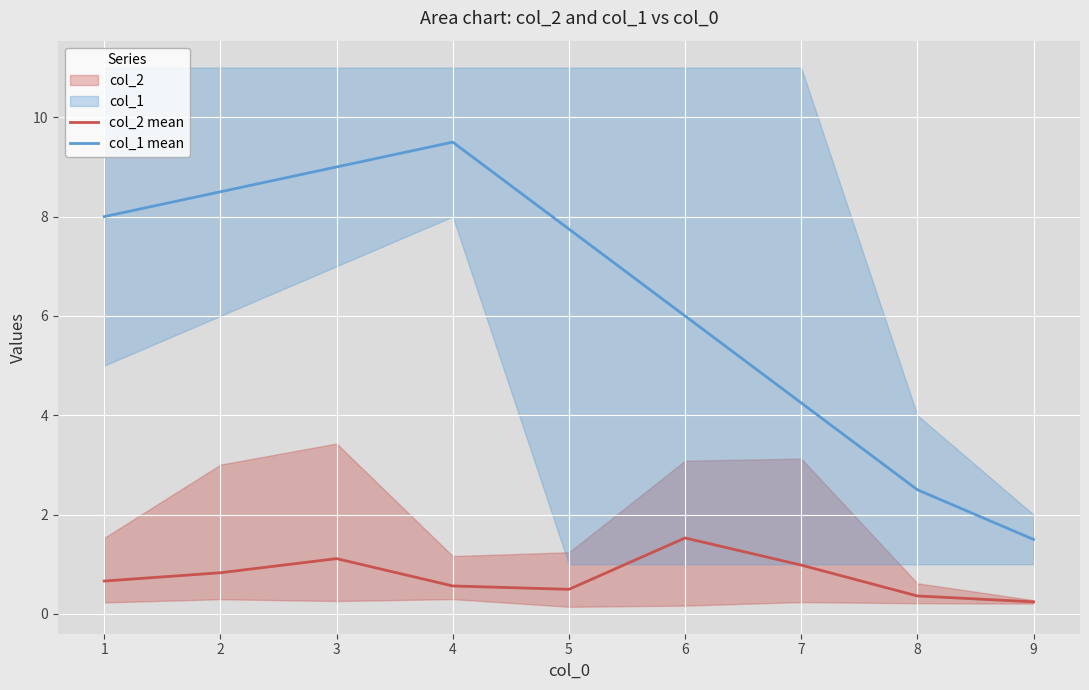

What is the value of the col_2 mean point at the 3rd from the left?

1.1